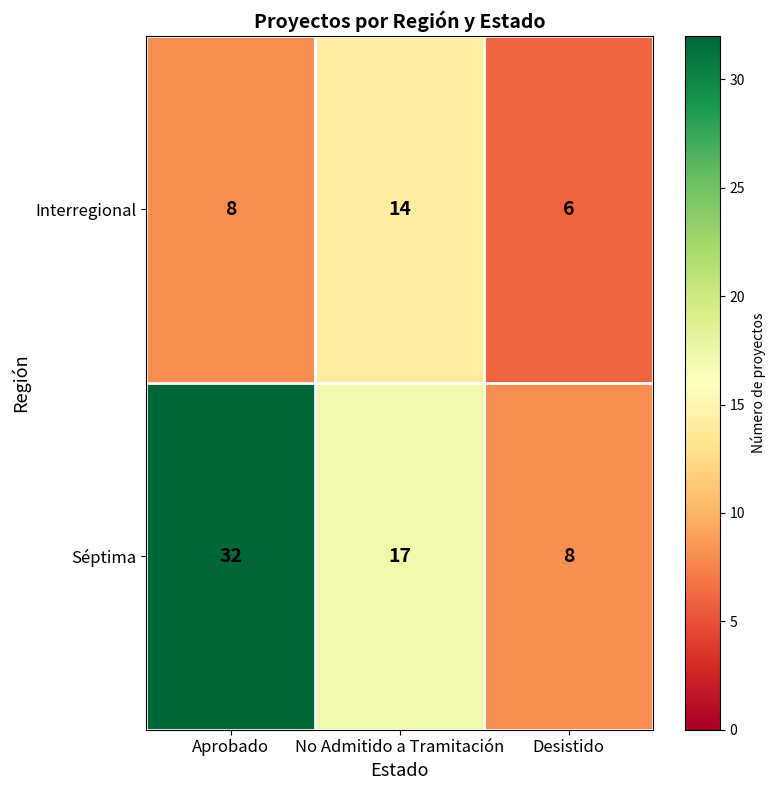

List the series in order of their peak value, highest first.

Séptima, Interregional